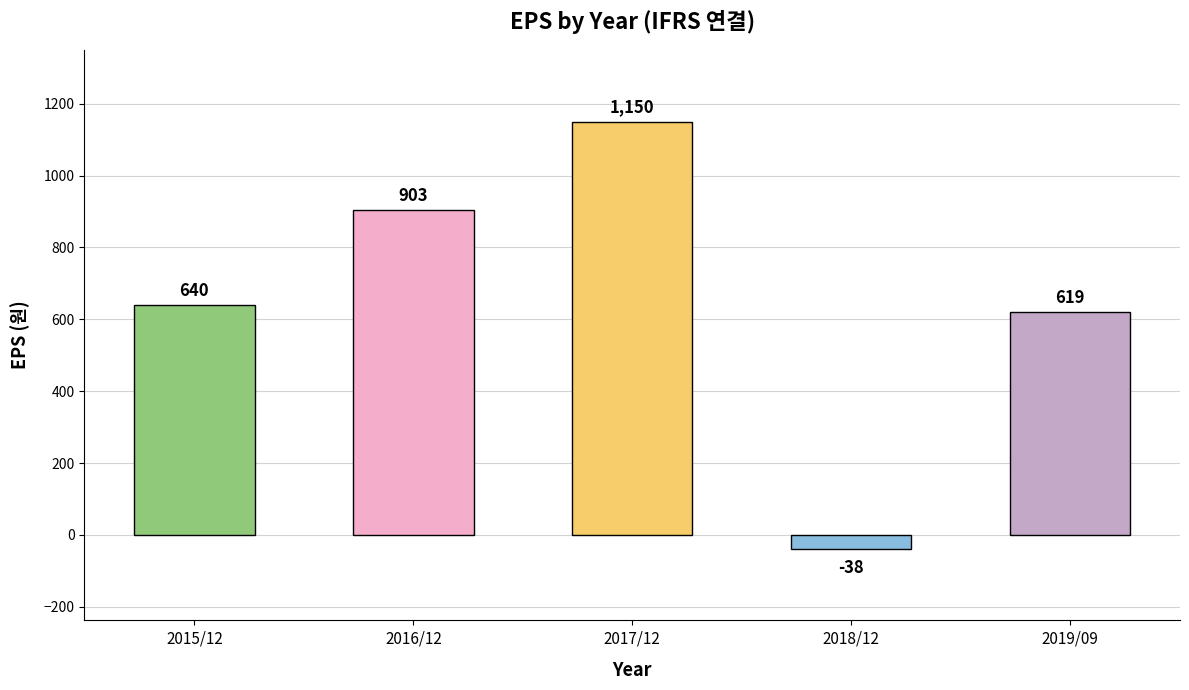

What is the change in value from 2015/12 to 2019/09?

-21